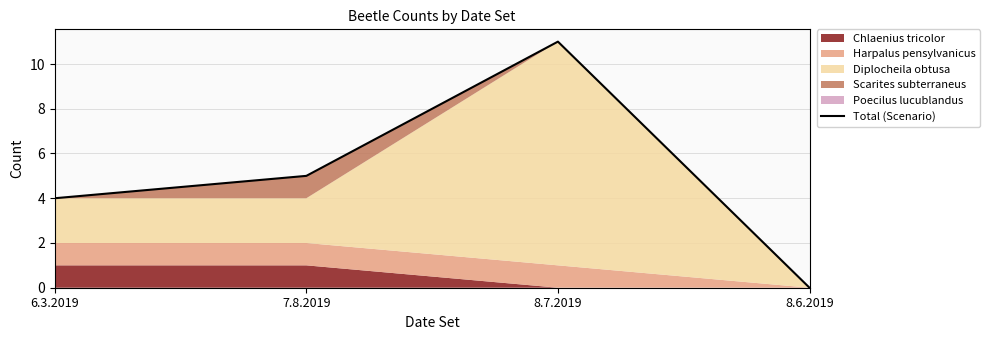

Is it true that the value at 6.3.2019 is 2?

False